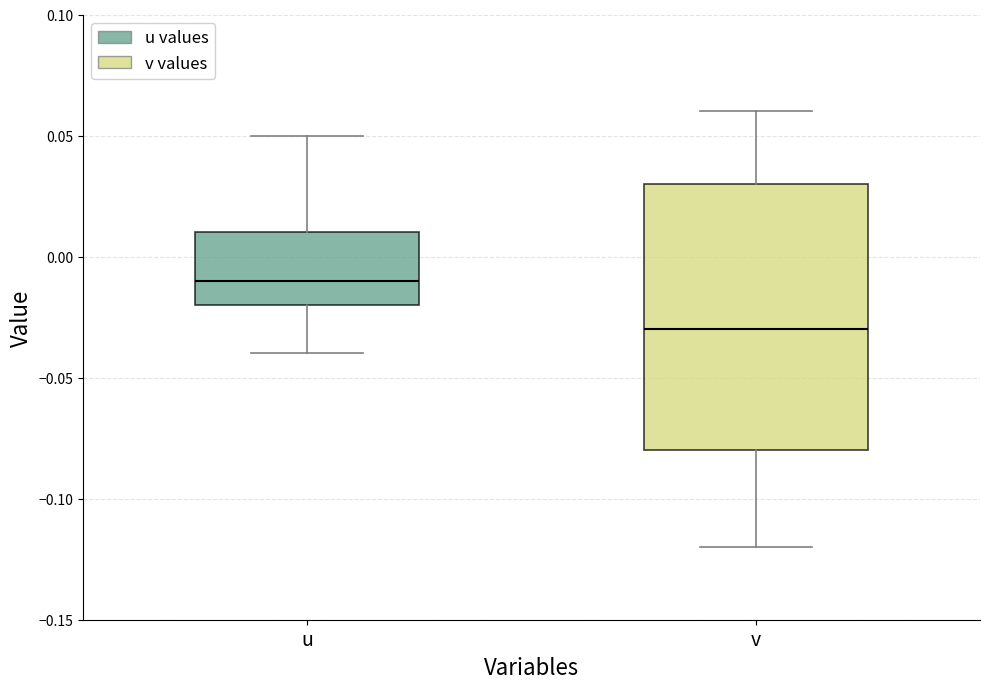

Which box is the tallest, from its lower edge to its upper edge?

v